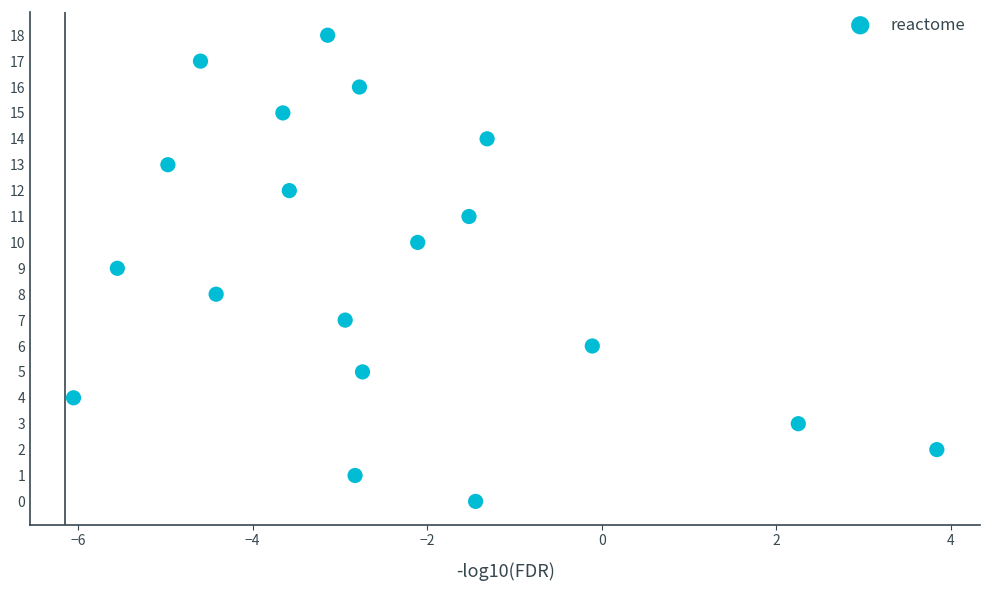

What is the range of Y values (max minus min)?

18